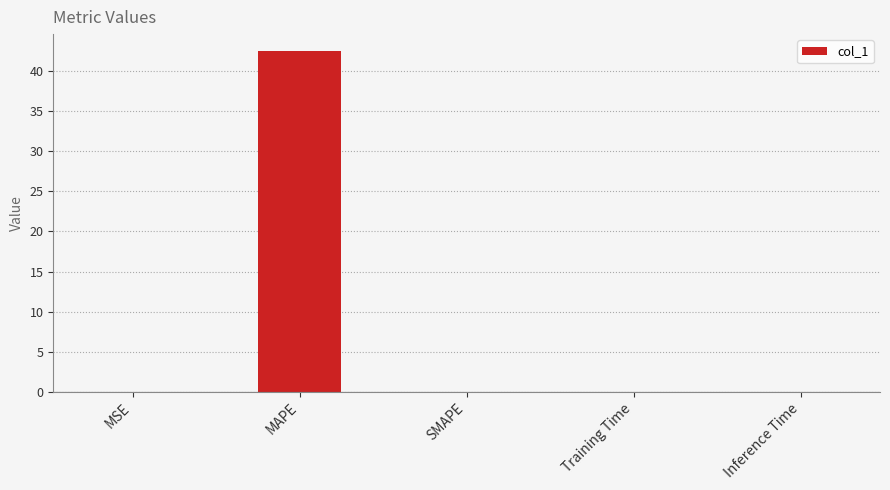

What is the sum of all values?

42.5